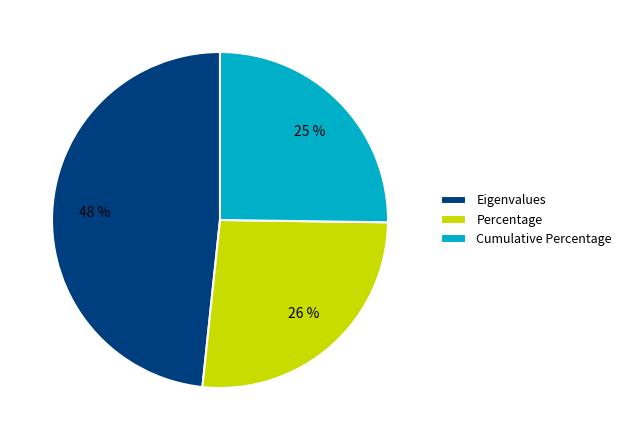

Do Percentage and Eigenvalues together represent more than half of the pie?

Yes